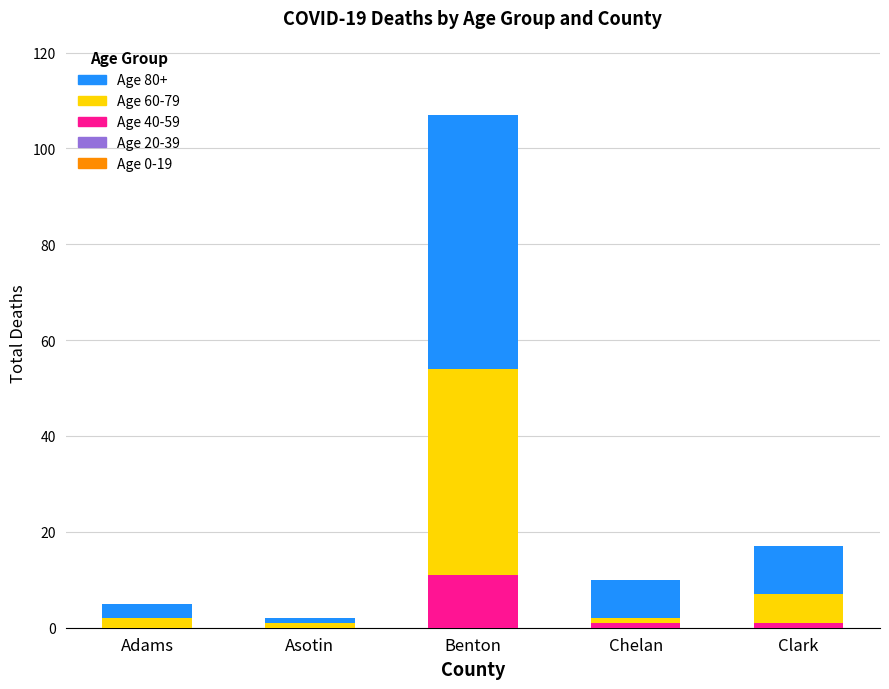

At which category is the sum across all series the highest?

Benton